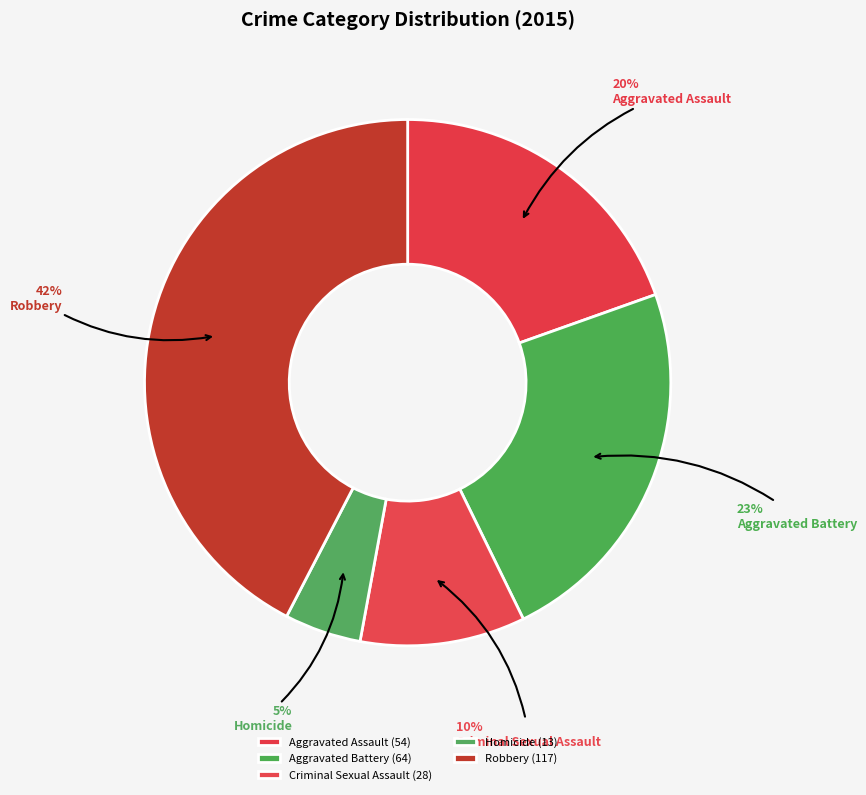

Which category has the smallest portion of the pie?

Homicide